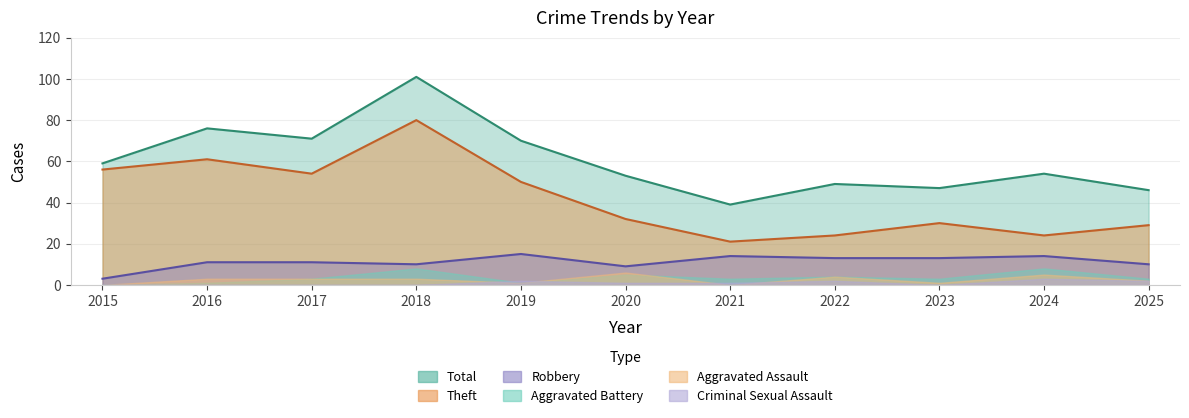

What is the value of the Total point at the 7th from the left?

39